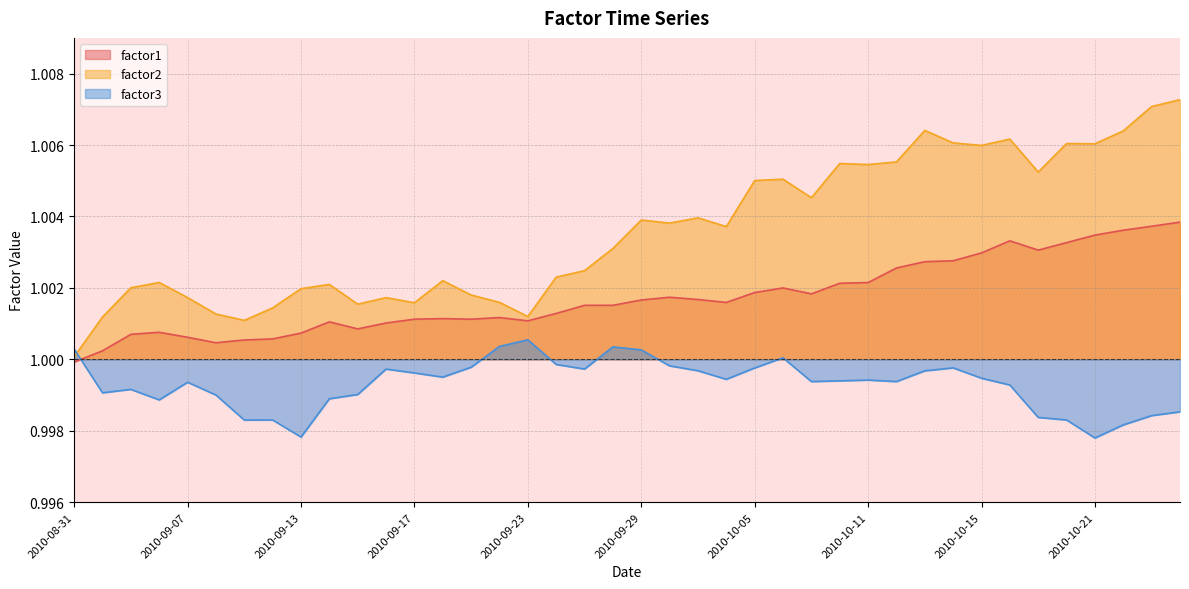

At which category does the chart reach its minimum across all series?

2010-10-21